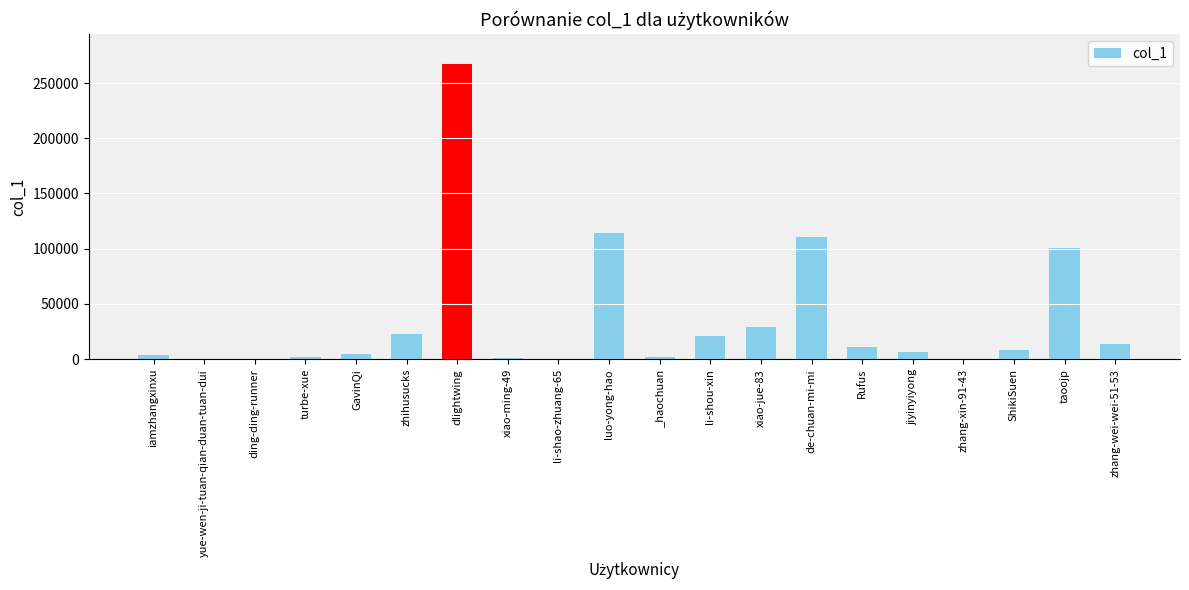

What is the average value?

36000